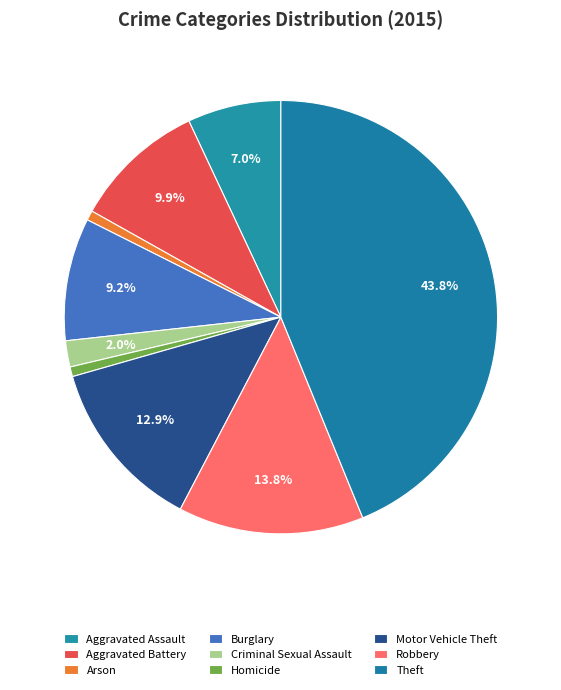

True or false: Homicide accounts for 11% of the total.

False